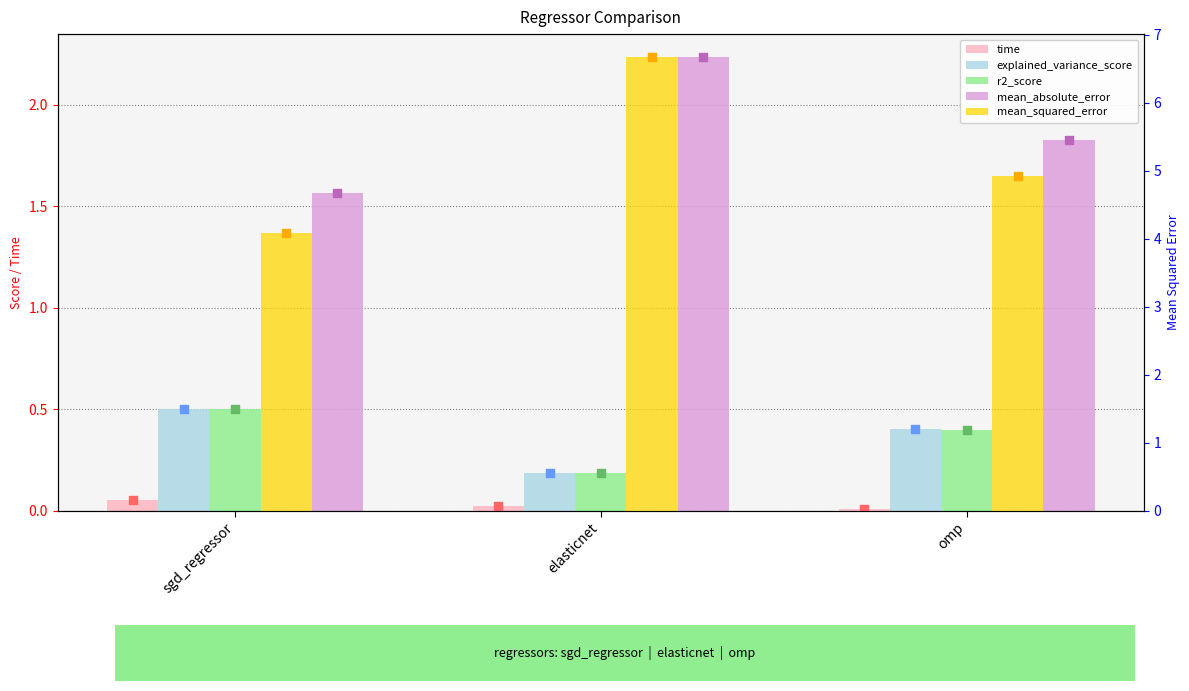

Which series has the widest spread of Y values?

mean_squared_error